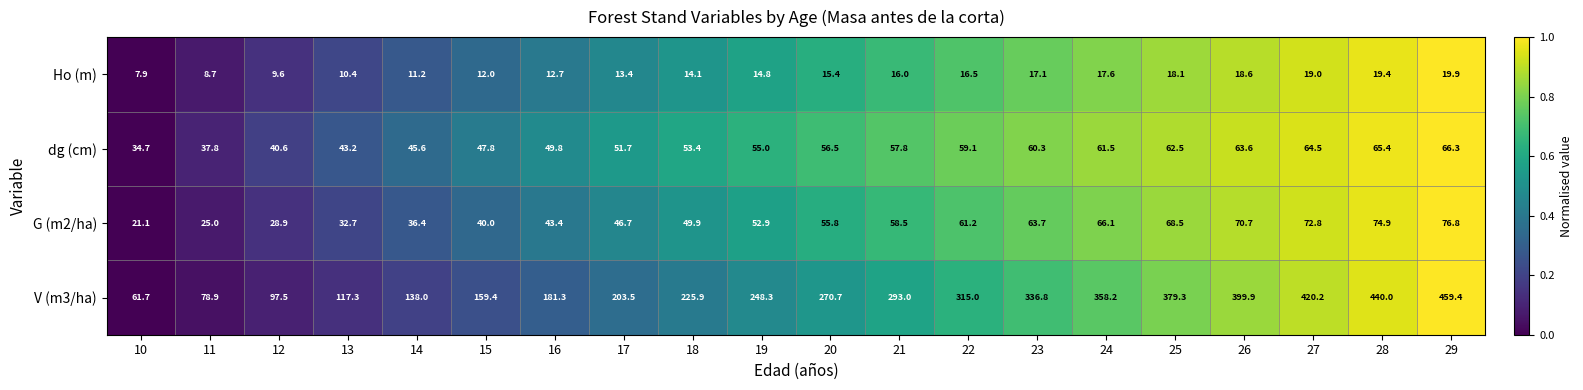

At which category is the sum across all series the highest?

29